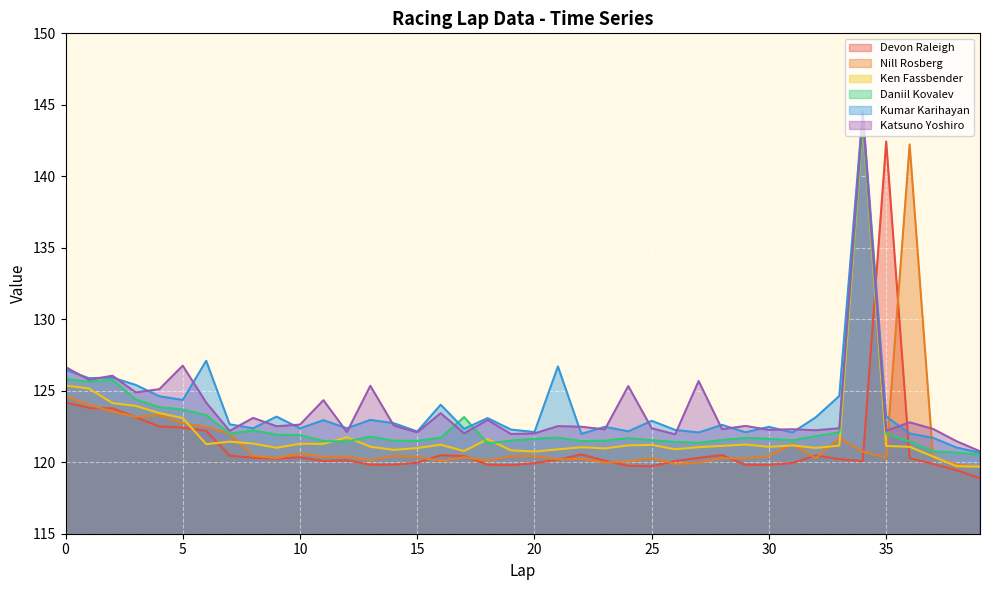

What is the approximate value of Nill Rosberg at 14?

120.4